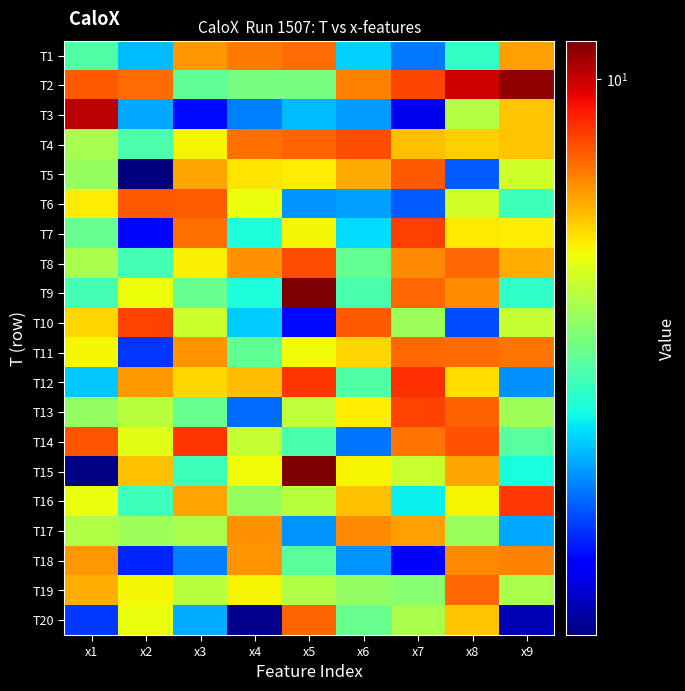

What is the maximum value shown in the chart?

11.2